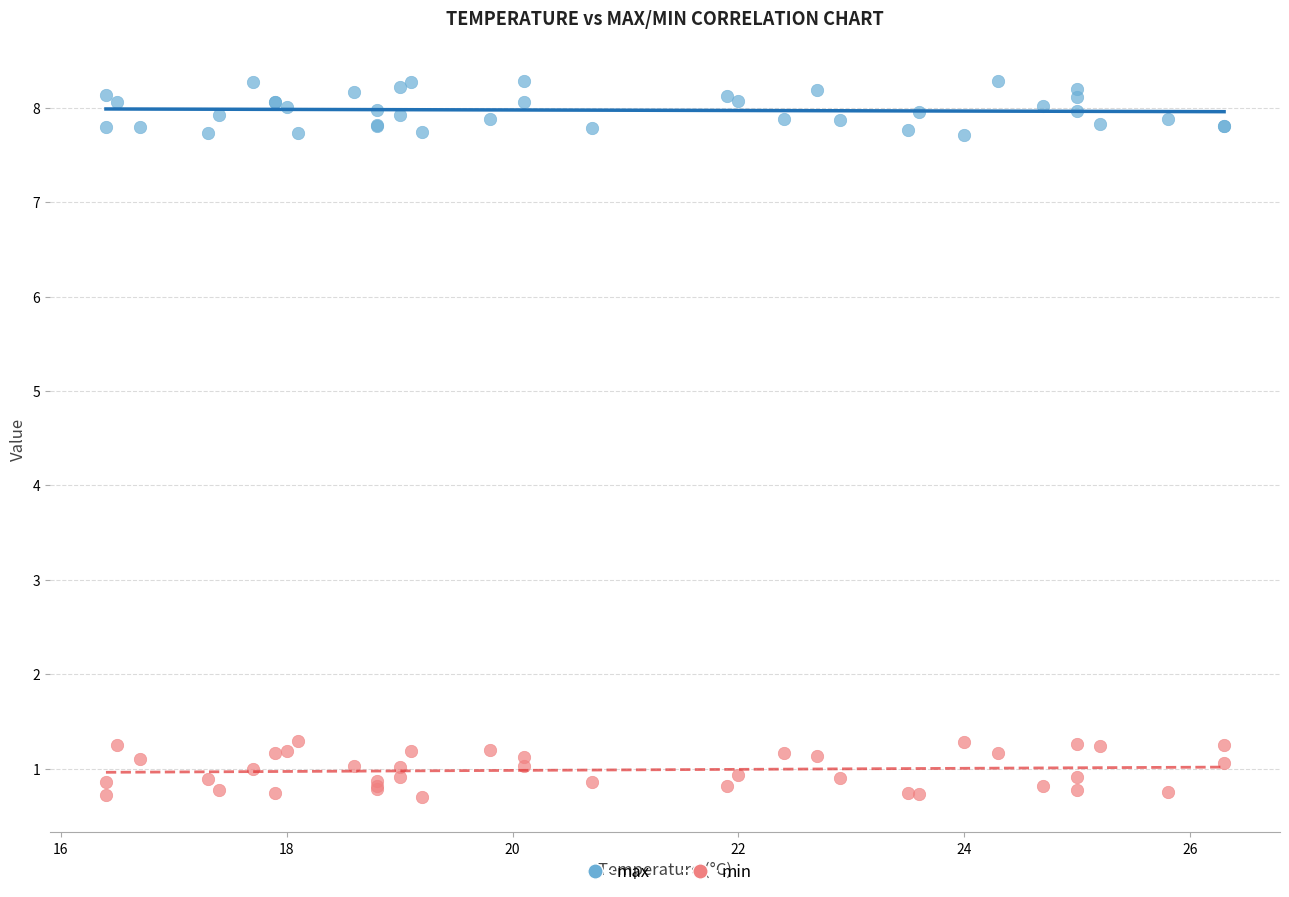

Which series contains the highest Y value?

max